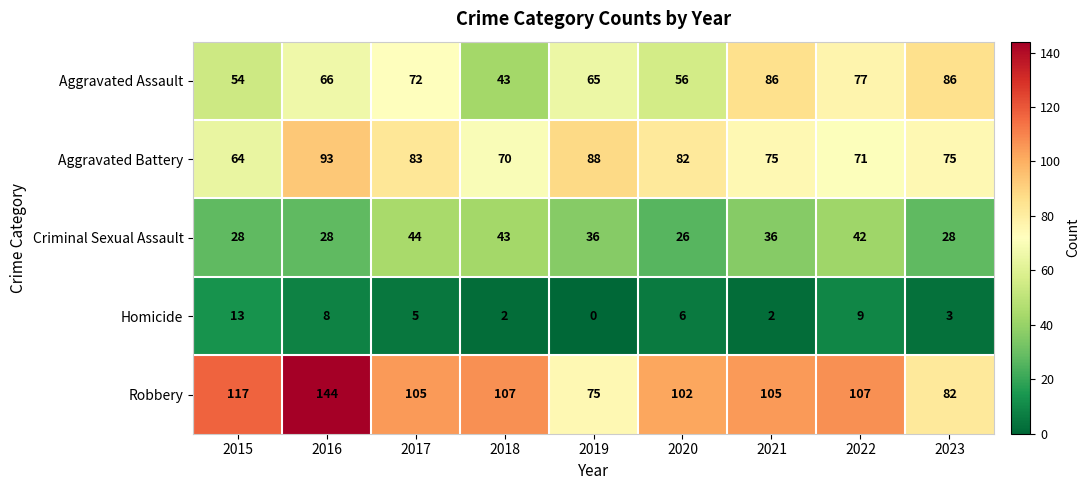

Between 2018 and 2019, which series saw the biggest shift?

Robbery